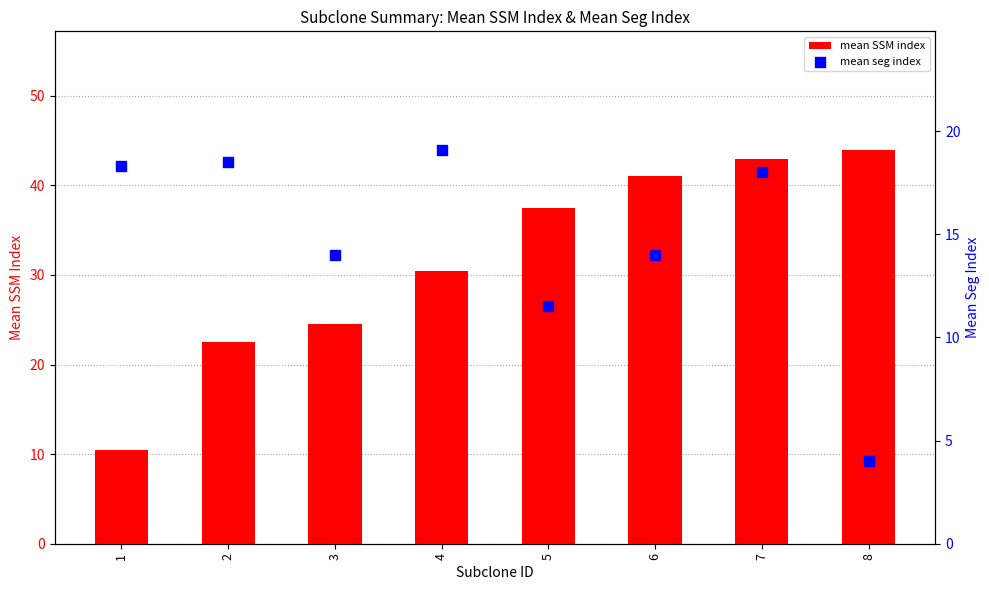

At how many categories does at least one series exceed 38?

3